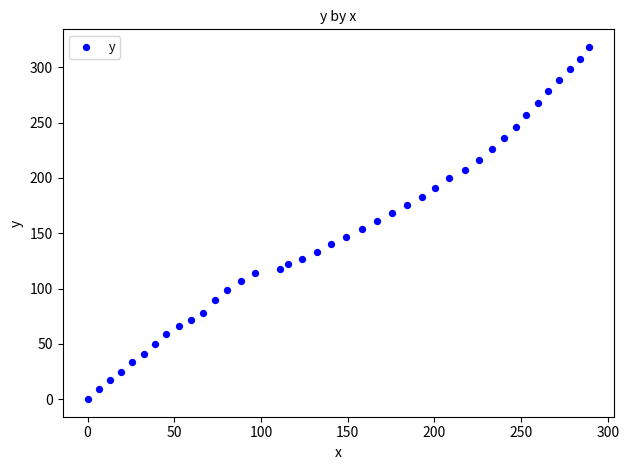

What is the range of X values (max minus min)?

289.1